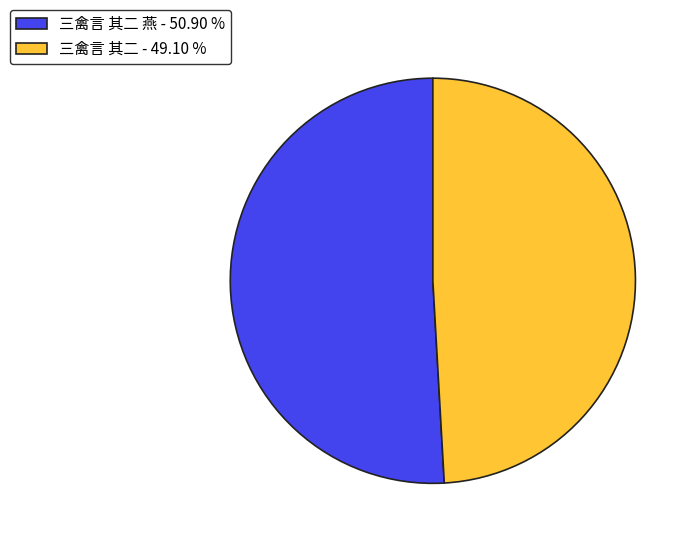

How many slices are in this pie chart?

2